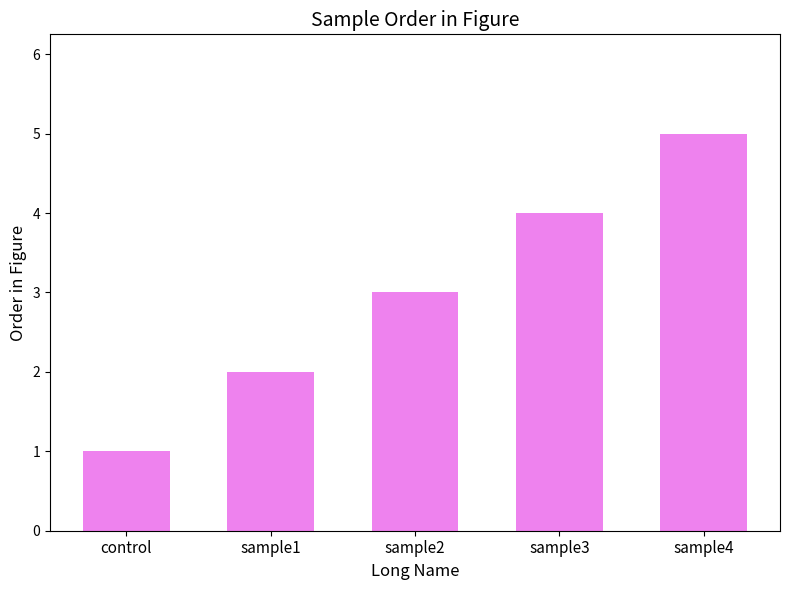

What is the change in value from sample1 to sample3?

+2